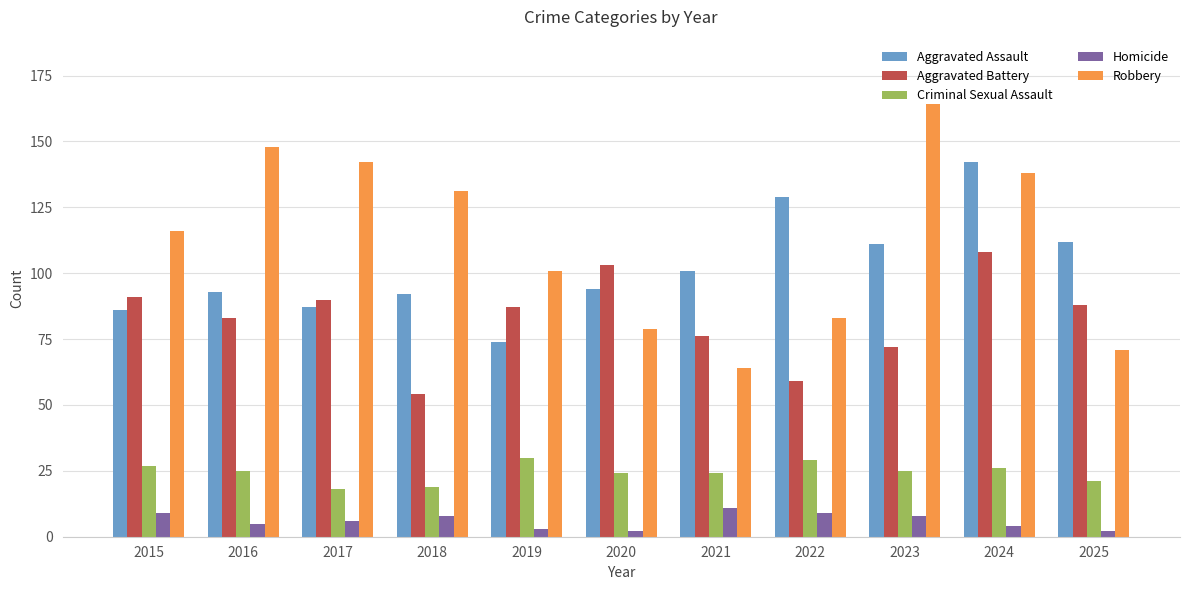

What is the smallest value displayed?

2